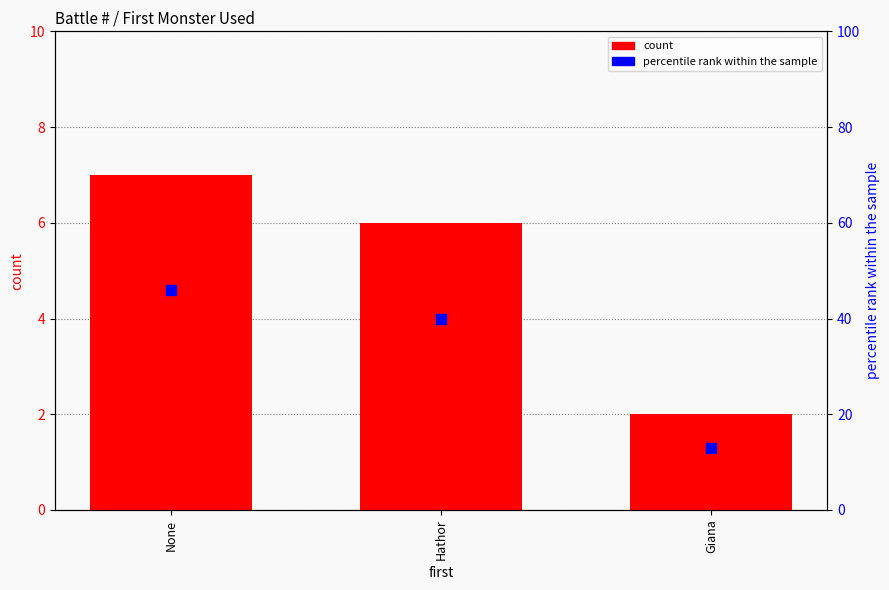

At which category is the sum across all series the highest?

None